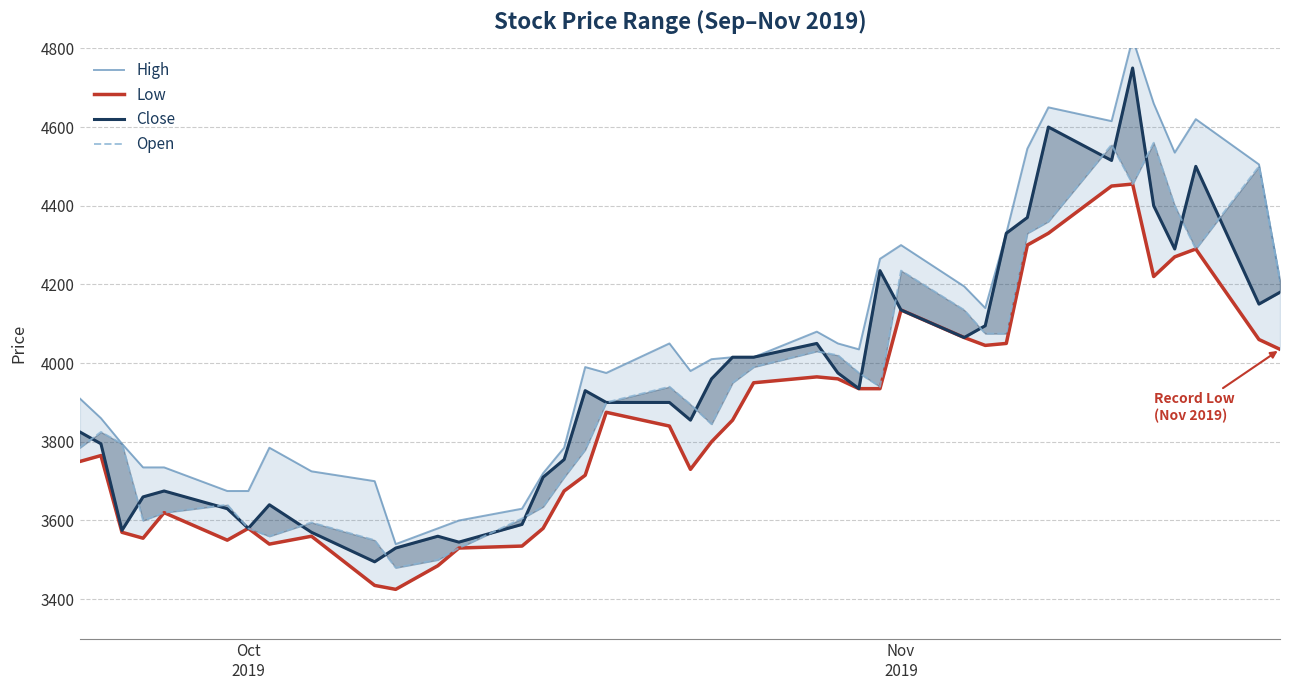

True or false: High and Low intersect in this chart.

False